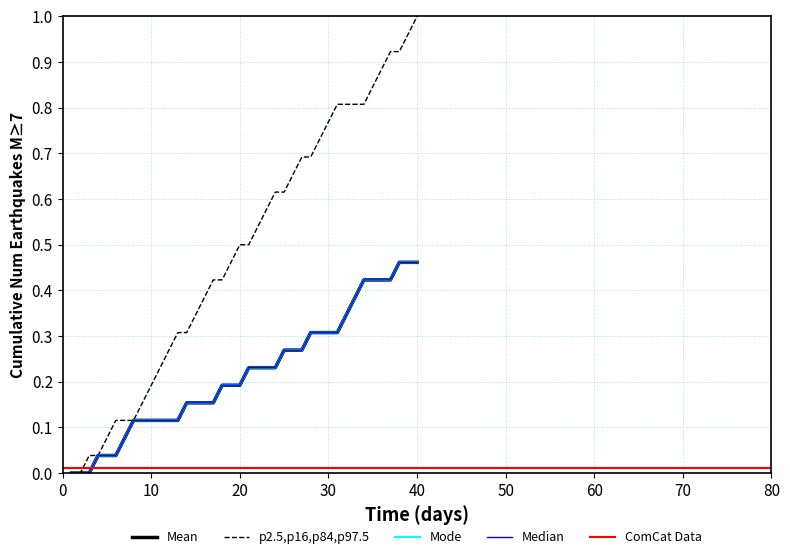

The value of values.DV at 30 is 0.3. True or false?

True